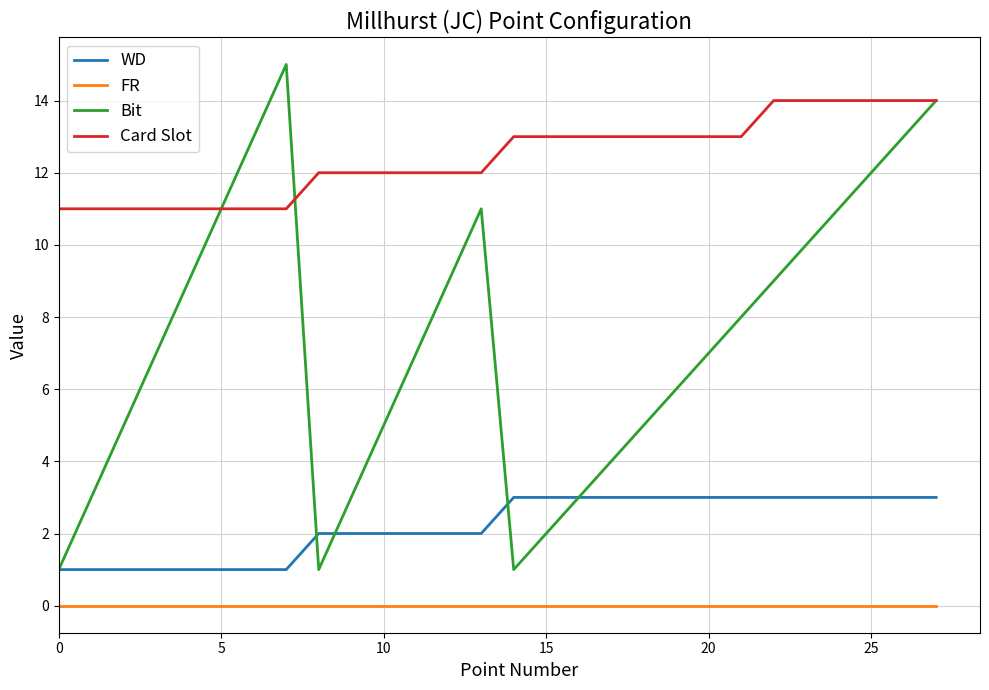

Rank the series by their maximum value, from lowest to highest.

FR, WD, Card Slot, Bit